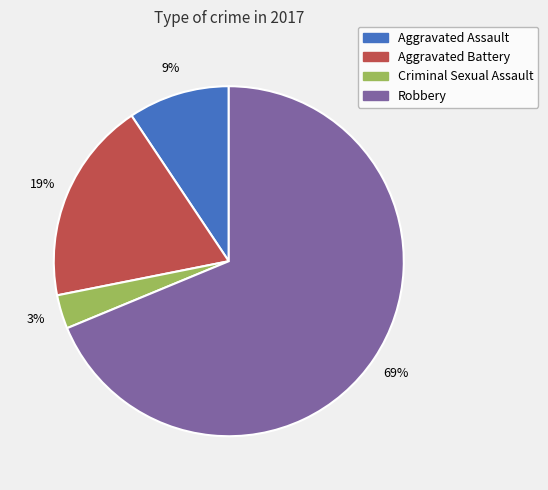

Which slice represents more than half of the pie?

Robbery